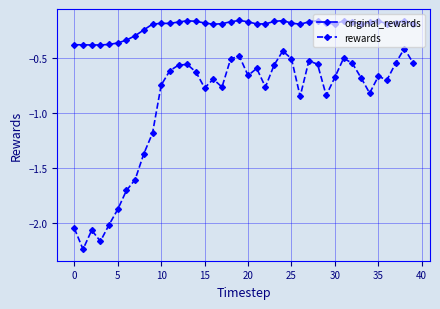

Which series has the widest spread of values?

rewards